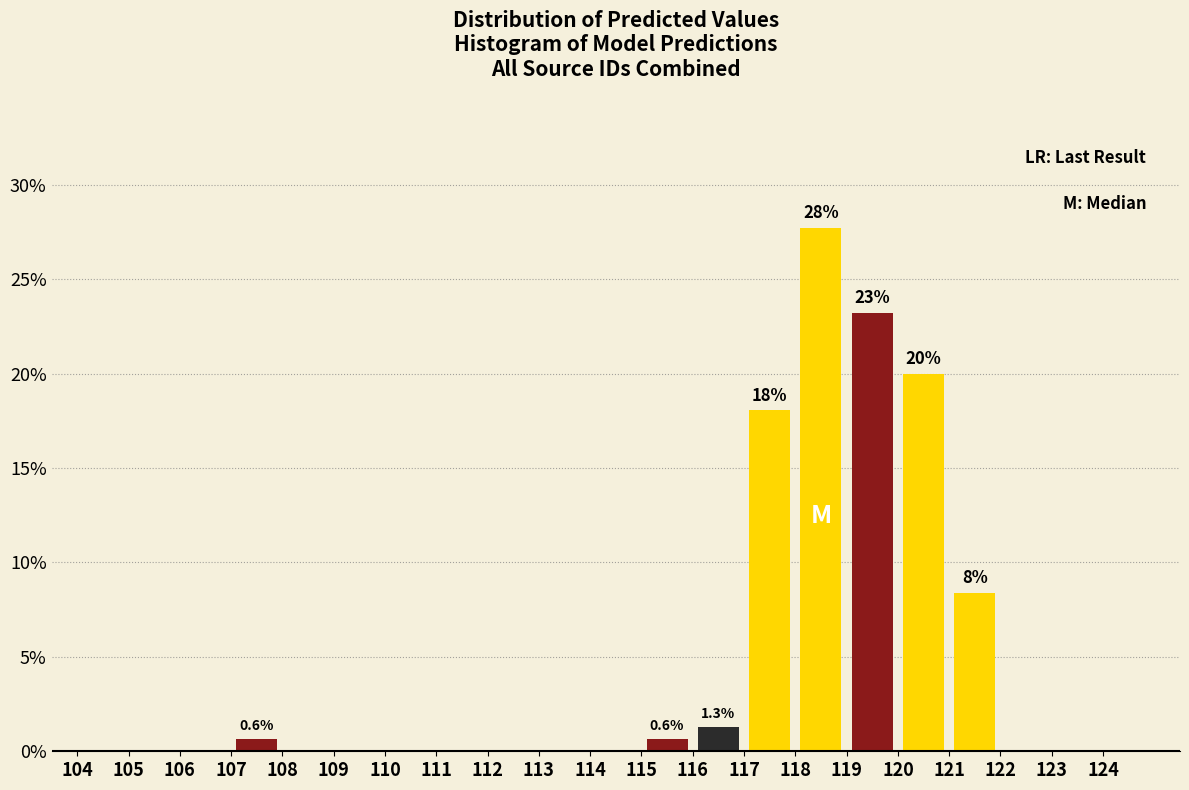

Over which range of the x-axis is the bar tallest?

118 to 119